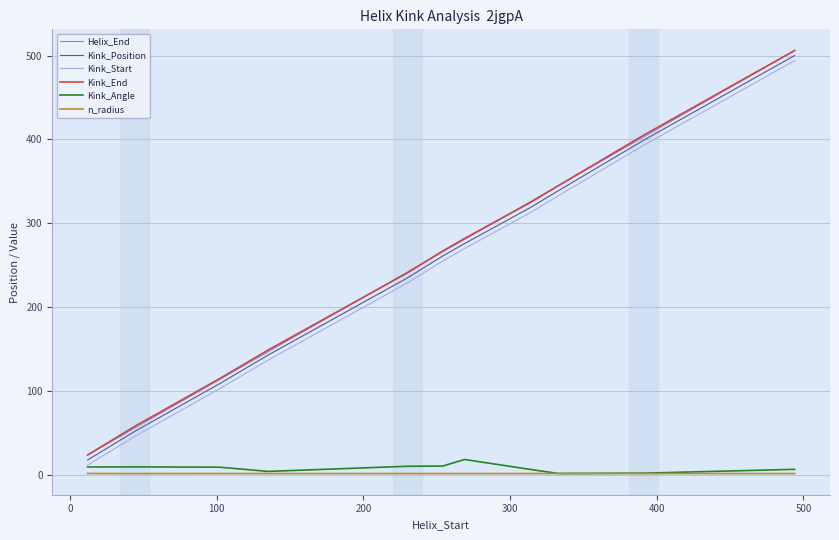

What is the greatest value displayed?

506.0